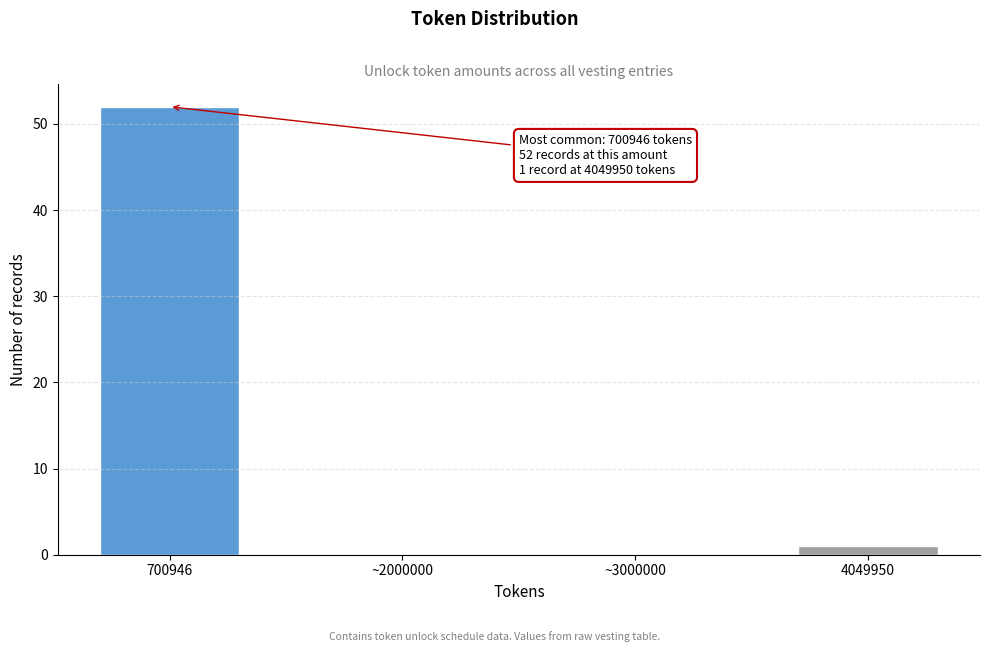

Reading left to right, list all the values displayed in this chart.

700946=52	~2000000=0	~3000000=0	4049950=1